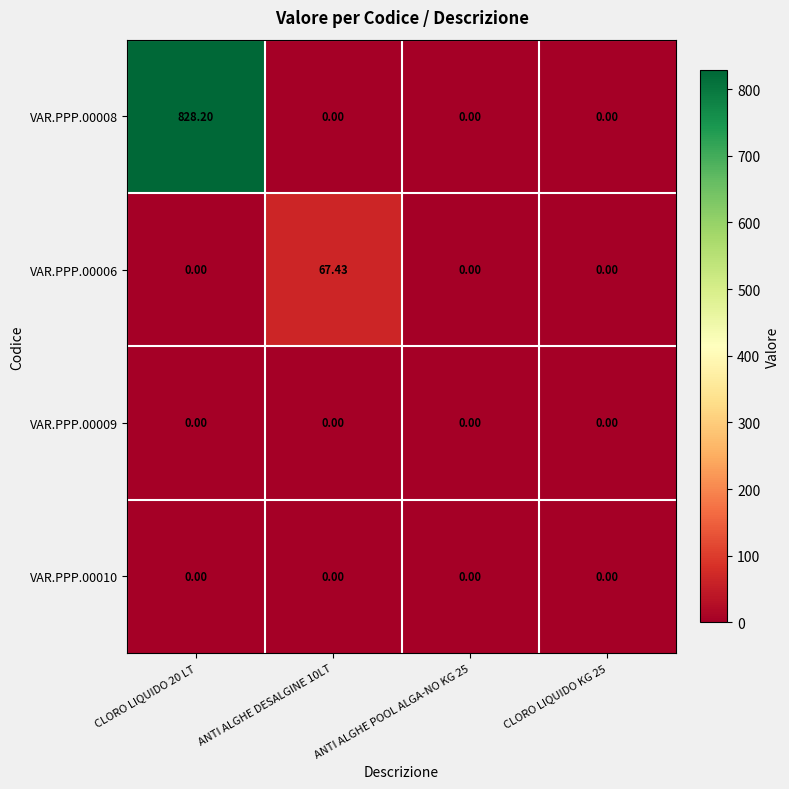

How many series are shown in this chart?

4